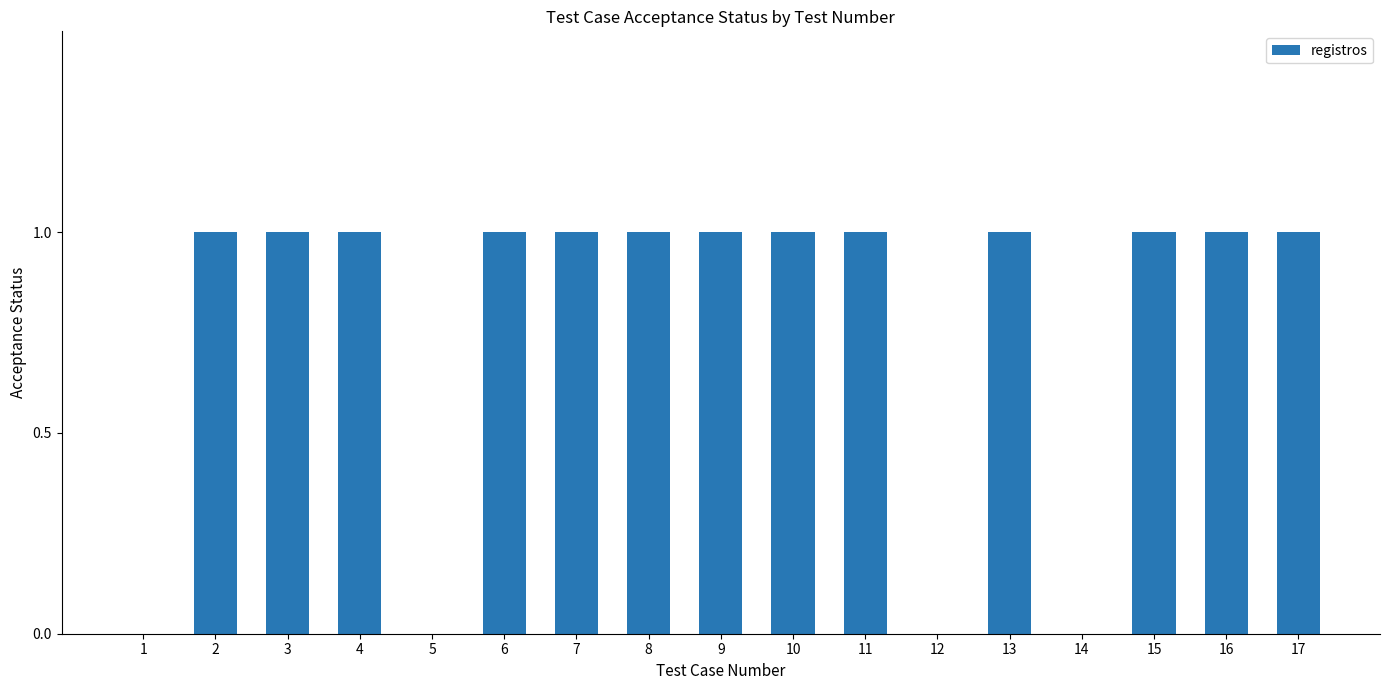

What is the greatest value displayed?

1